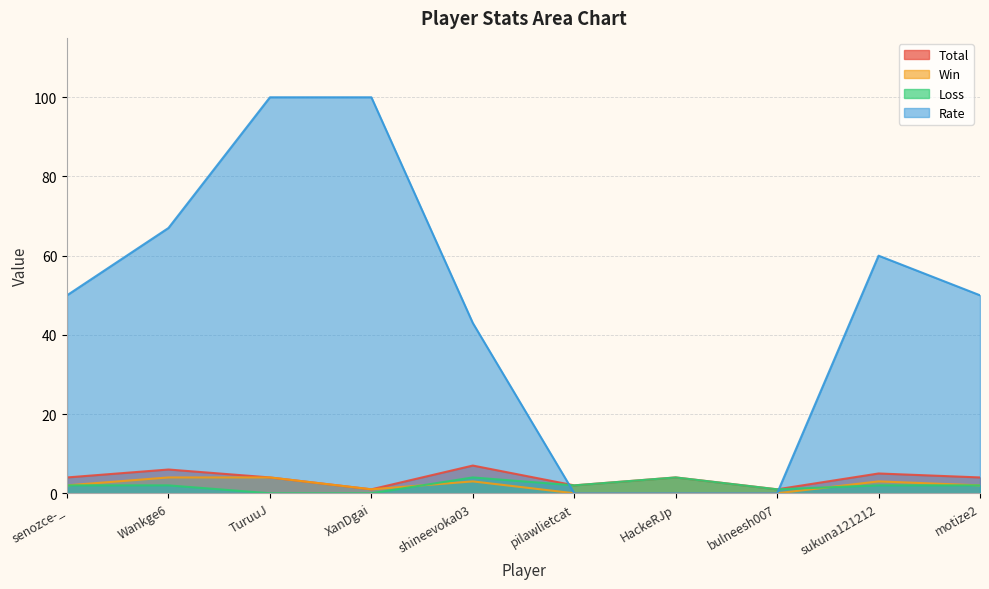

What is the spread (max minus min) of values at pilawlietcat?

2